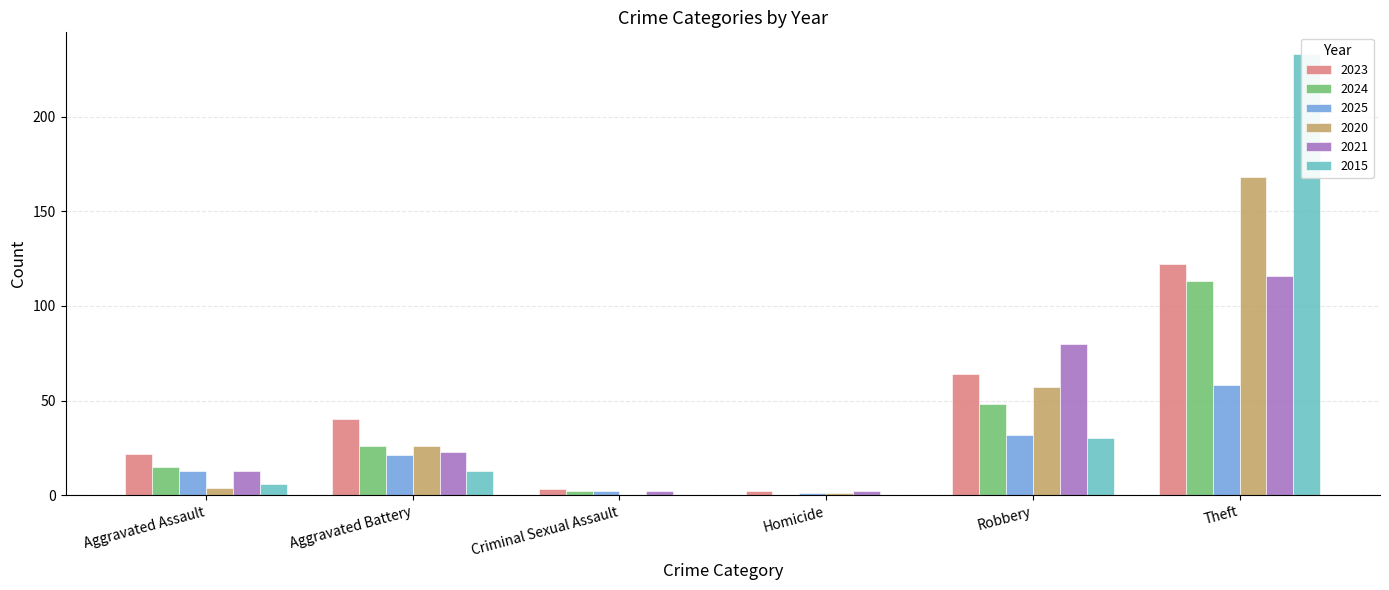

What is the sum of all 2020 values?

256